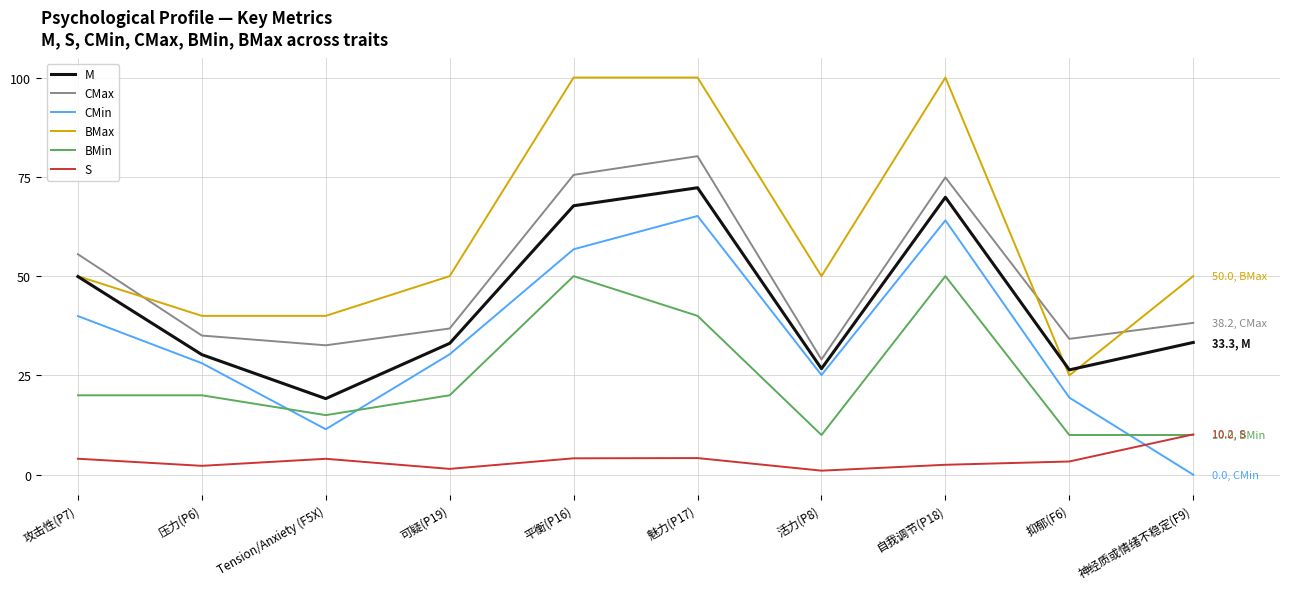

What is the total value across all series at 自我调节(P18)?

361.3